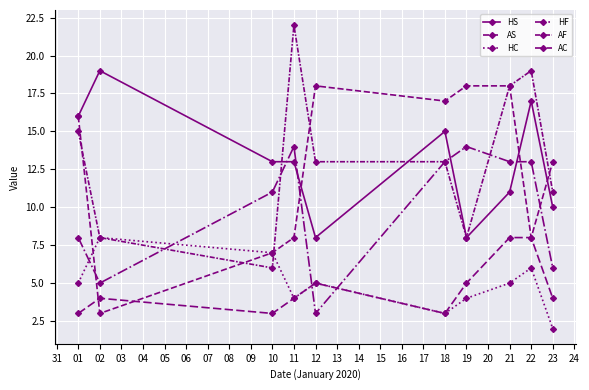

True or false: AC and HS cross at least once.

False